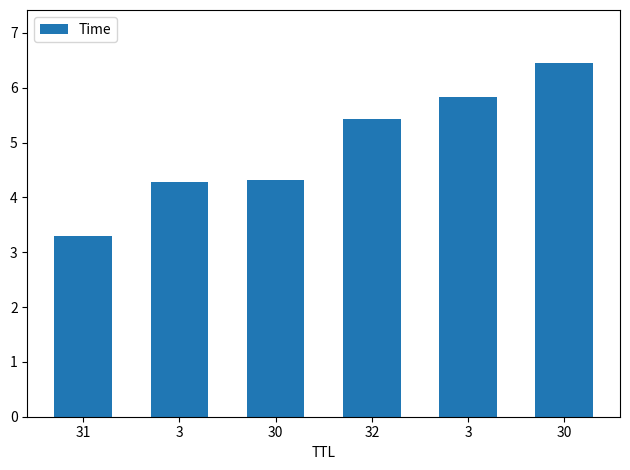

How many bars are there in total?

6